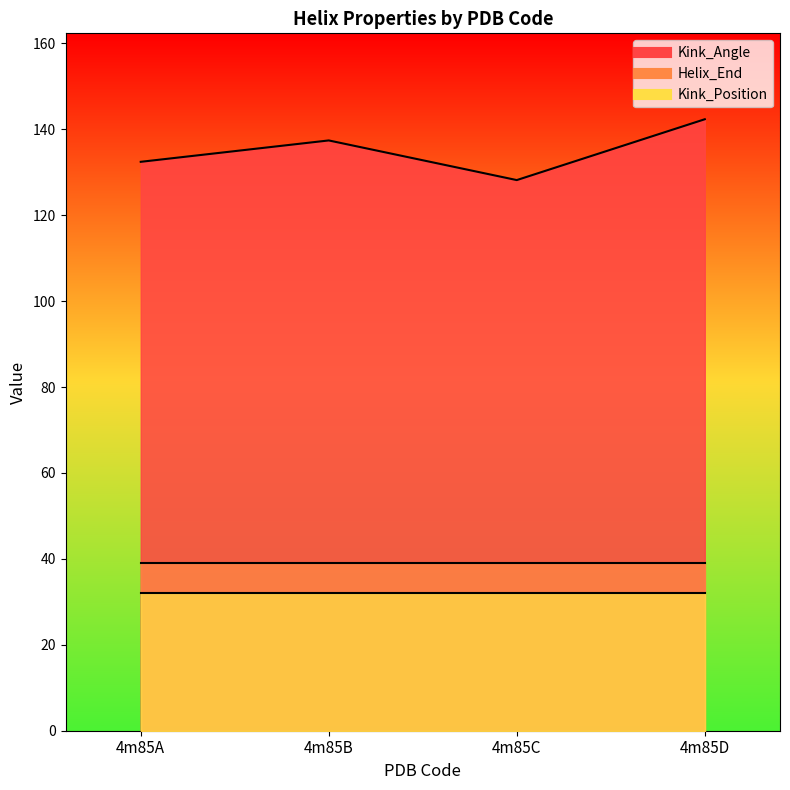

True or false: Kink_Angle and Helix_End intersect in this chart.

False